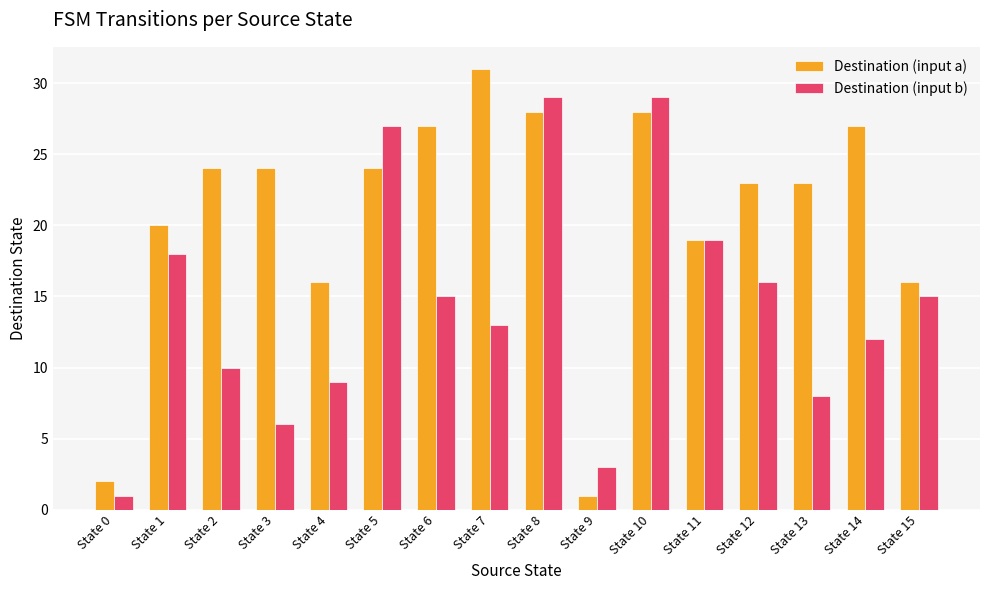

Which series has the widest spread of values?

Destination (input a)